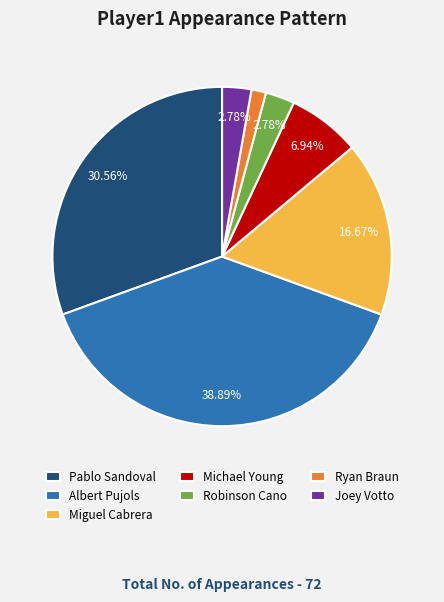

Is Pablo Sandoval the majority of the pie?

No